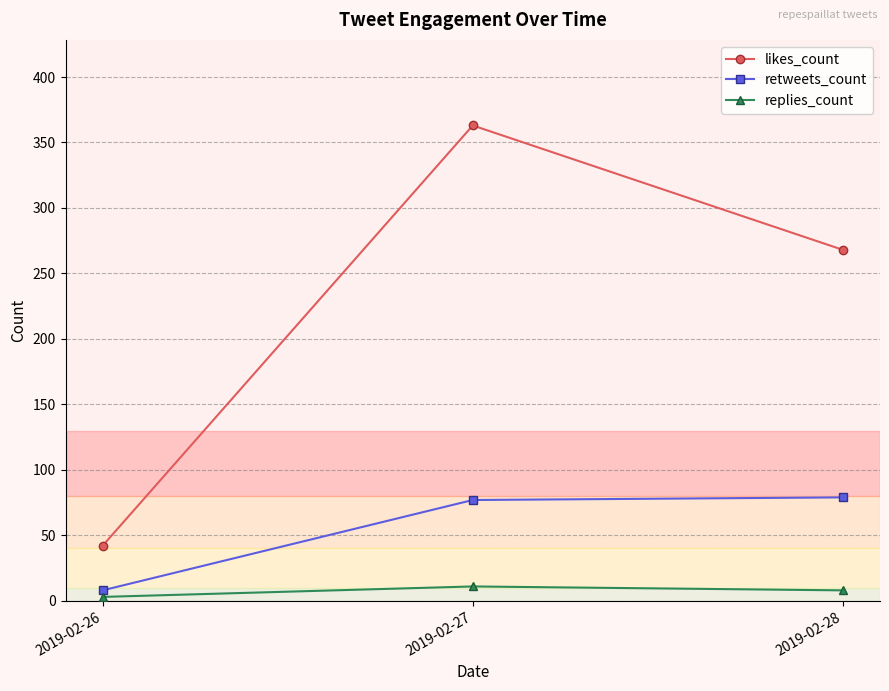

Rank the series by their maximum value, from lowest to highest.

replies_count, retweets_count, likes_count